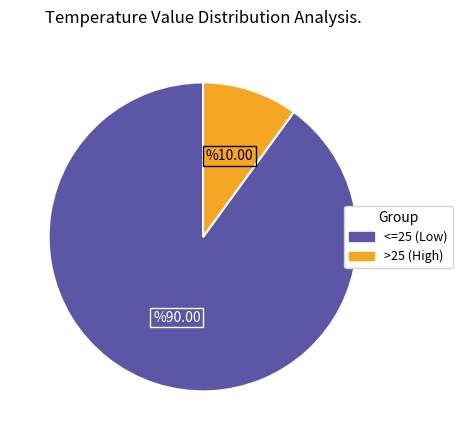

Is the sum of <=25 and >25 greater than half?

Yes